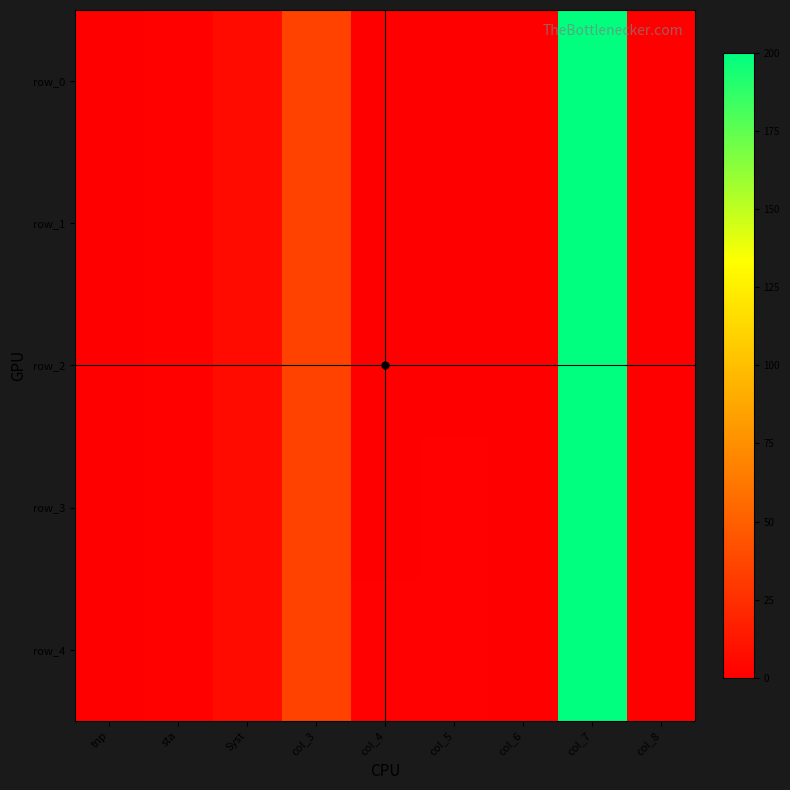

What is the difference between the second highest and minimum values in the row_1 series?

35.0